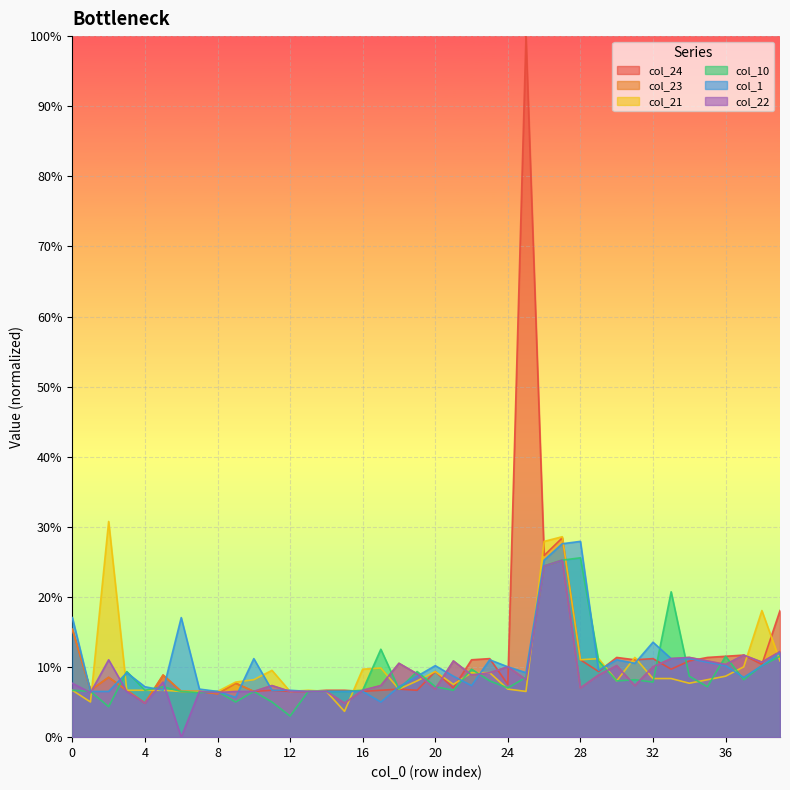

True or false: col_22 has a value of 0.2 at 36.

False